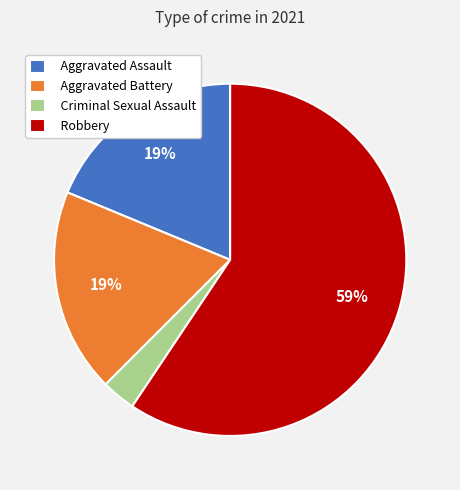

Which slice is the largest?

Robbery